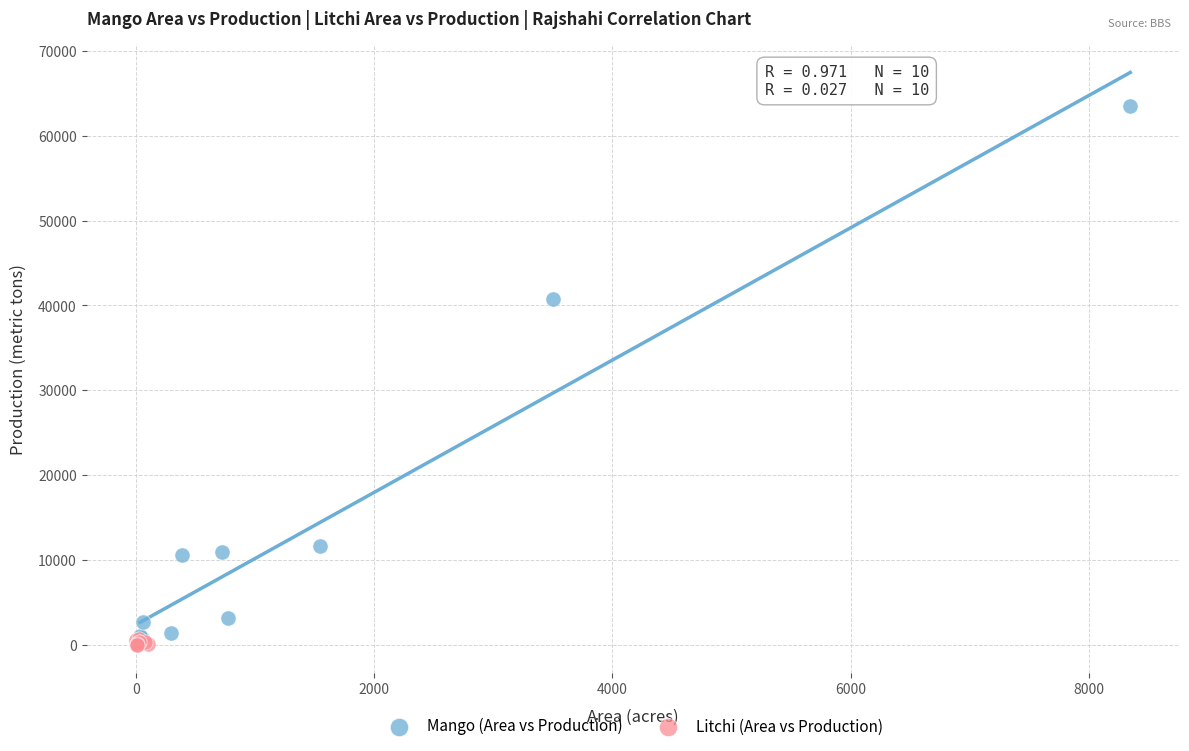

What are all the series names shown in the legend?

Mango (Area vs Production), Litchi (Area vs Production)